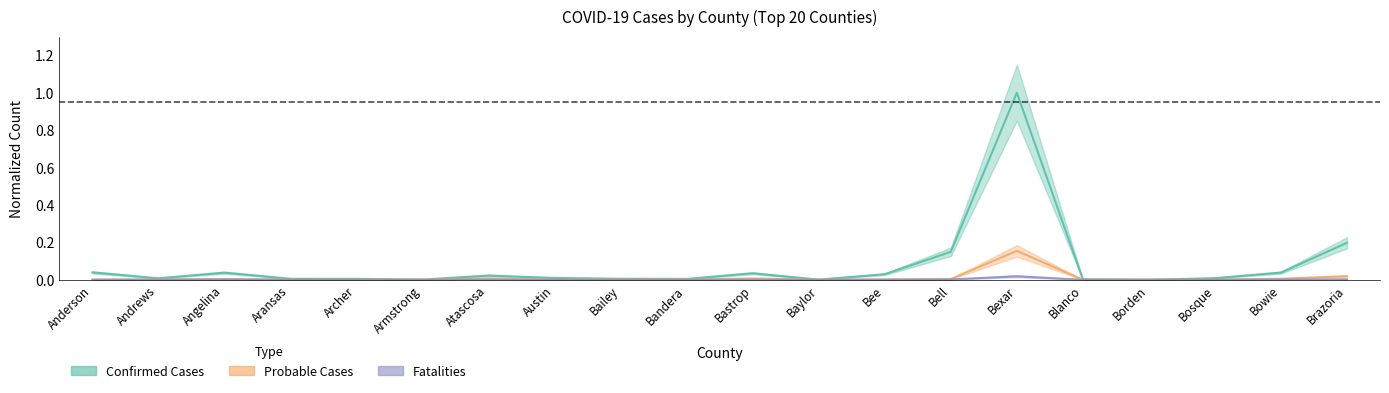

True or false: Confirmed Cases and Fatalities cross at least once.

False